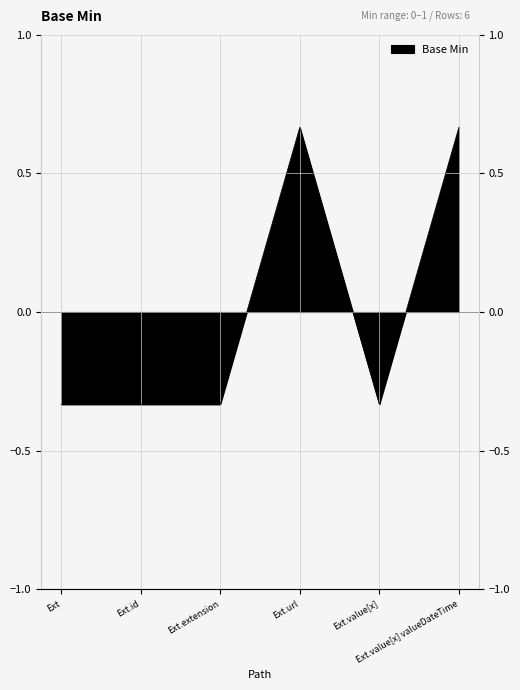

Is it true that the value at Ext.id is -0.2?

False